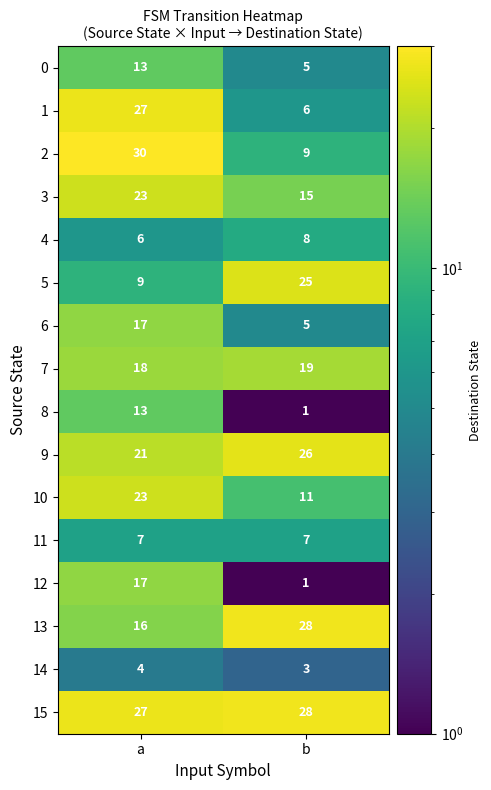

Which category has the highest value across all series?

a